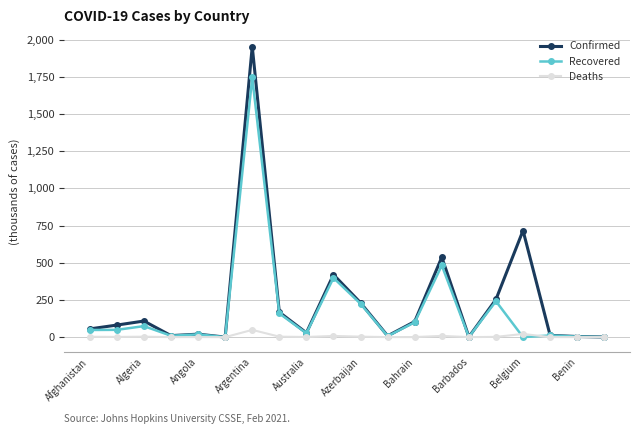

Rank the series by their maximum value, from lowest to highest.

Deaths, Recovered, Confirmed